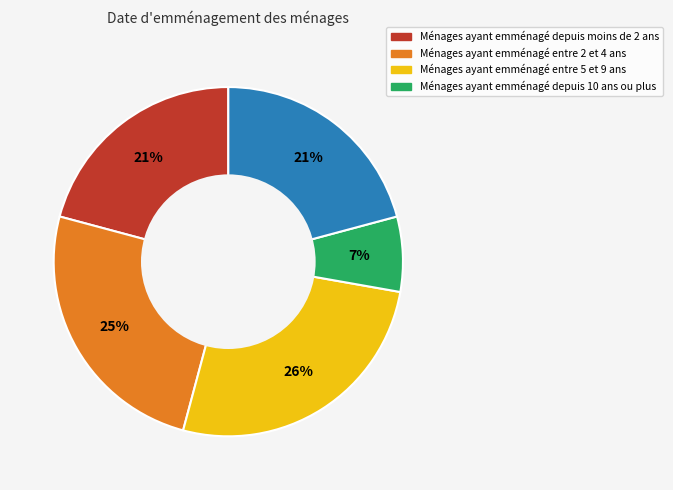

To the nearest percent, what is the average slice percentage?

20%